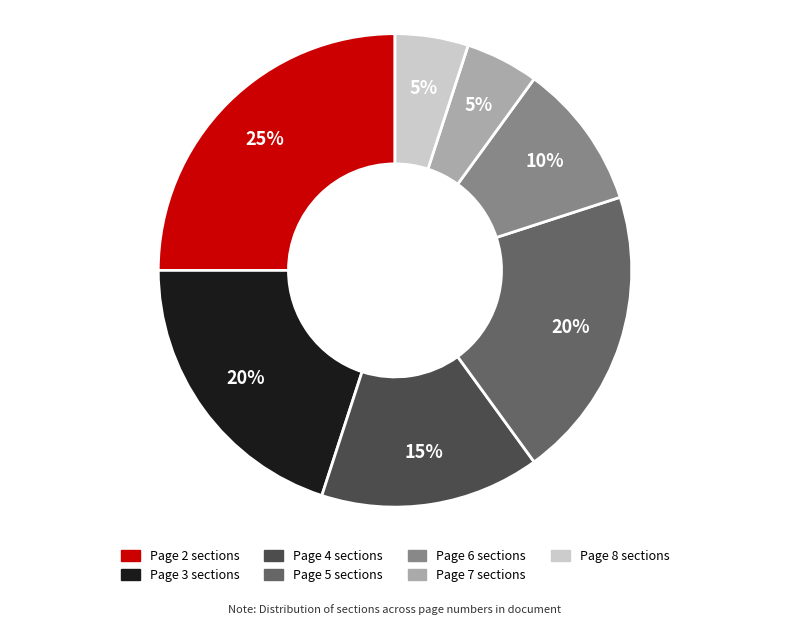

To the nearest percent, what is the average slice percentage?

14%